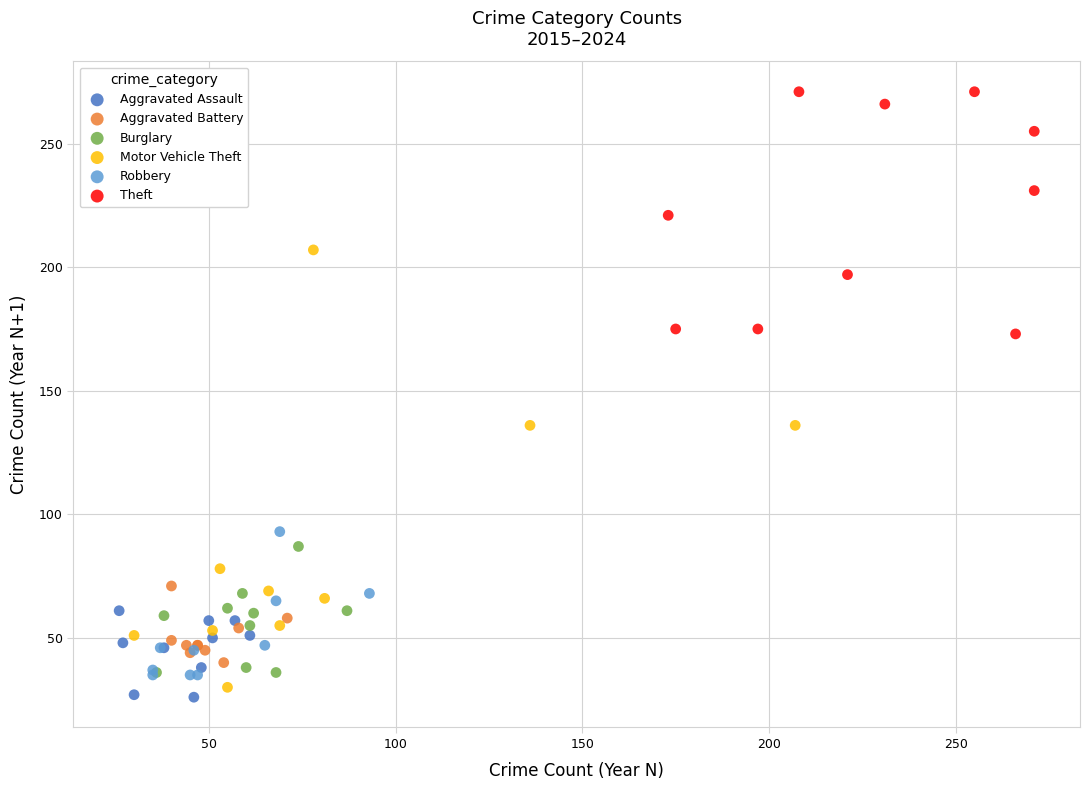

Which series has the largest Y range (max minus min)?

Motor Vehicle Theft